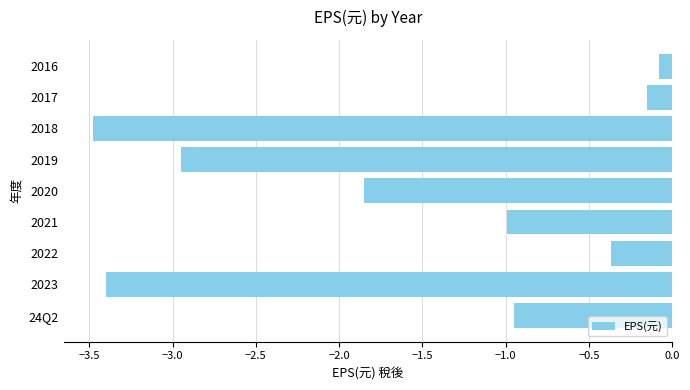

Which has a higher value, 2020 or 2016?

2016